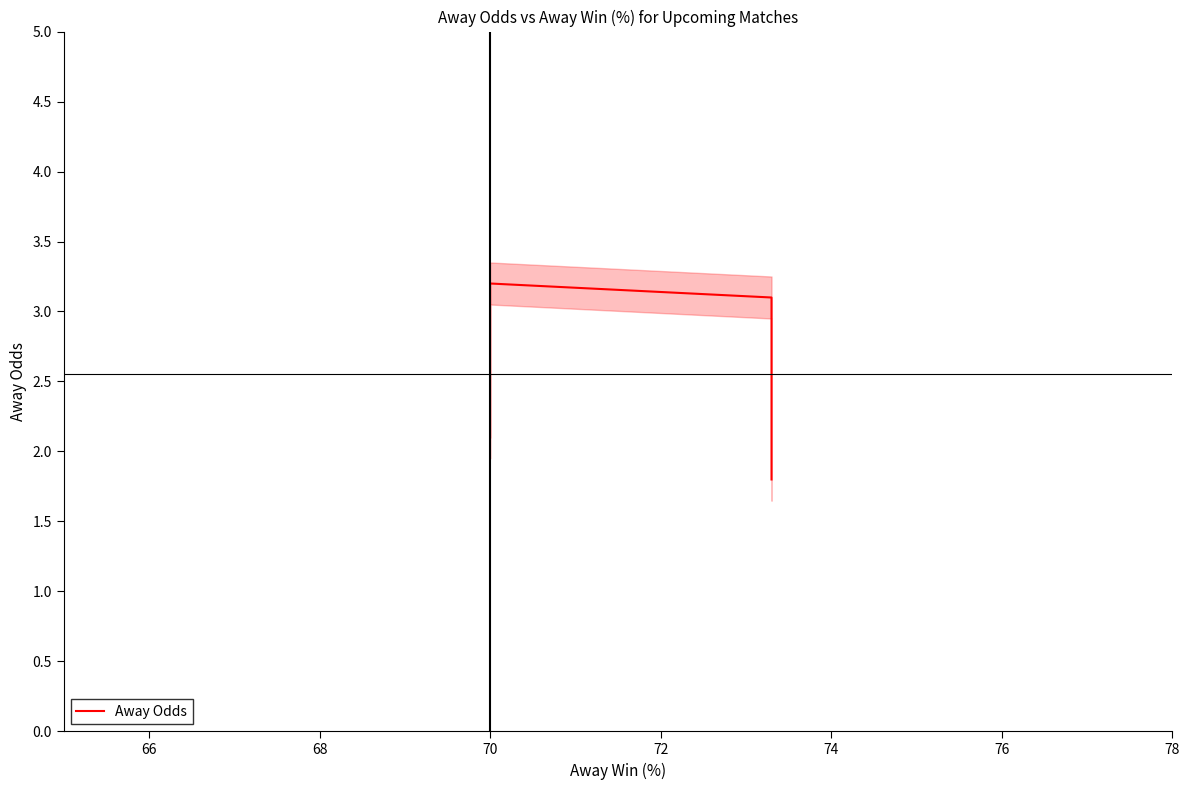

What is the greatest value displayed?

3.2